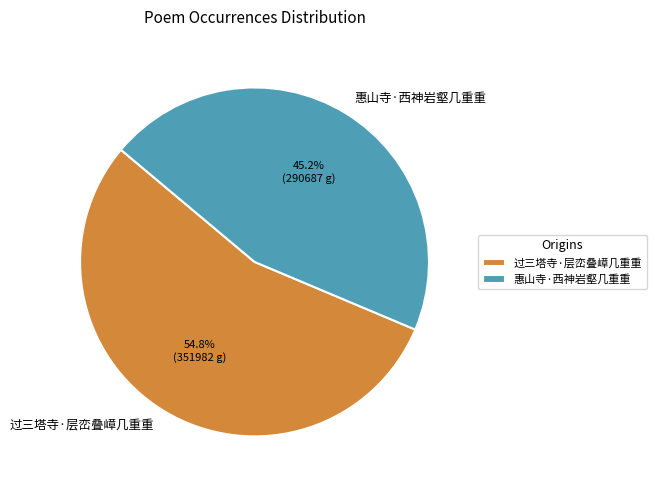

Which has a higher value, 过三塔寺·层峦叠嶂几重重 or 惠山寺·西神岩壑几重重?

过三塔寺·层峦叠嶂几重重